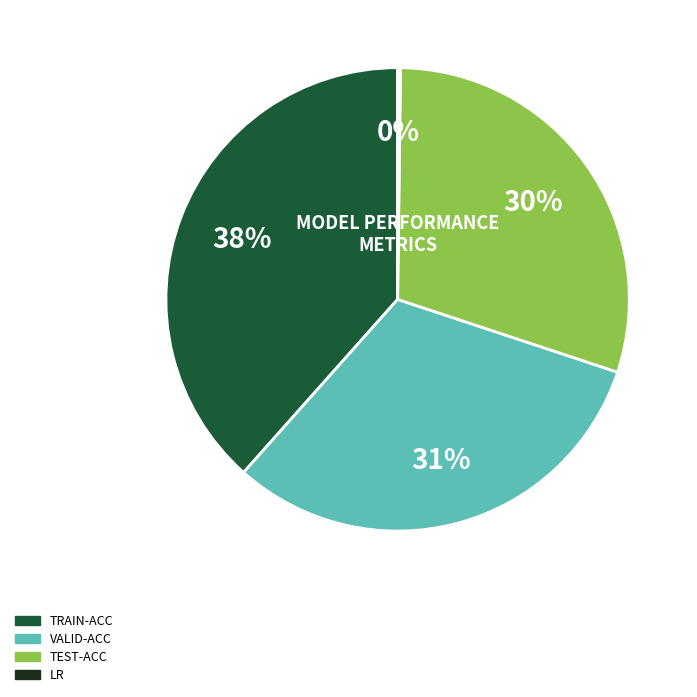

Is there a majority slice in this chart?

No